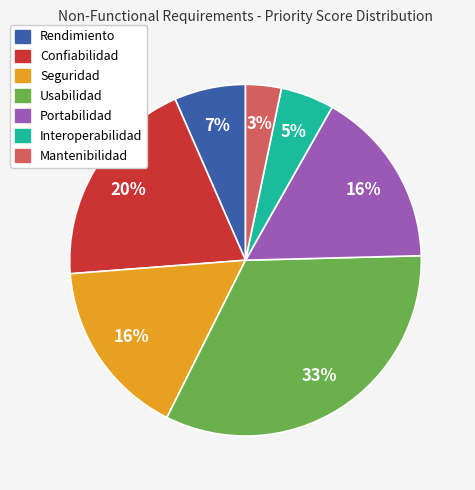

Is there a majority slice in this chart?

No